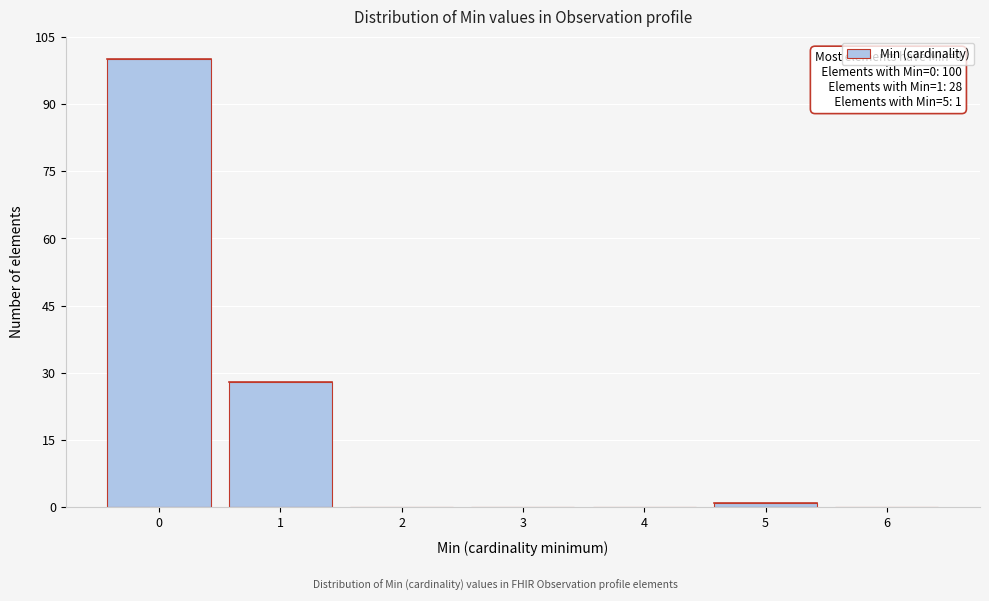

Reading right to left, extract all data points from this chart.

6=0	5=1	4=0	3=0	2=0	1=28	0=100